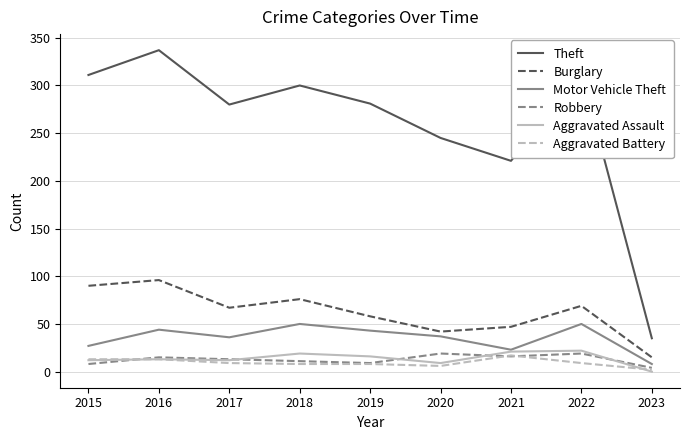

What is the difference between the highest and lowest values at 2019?

273